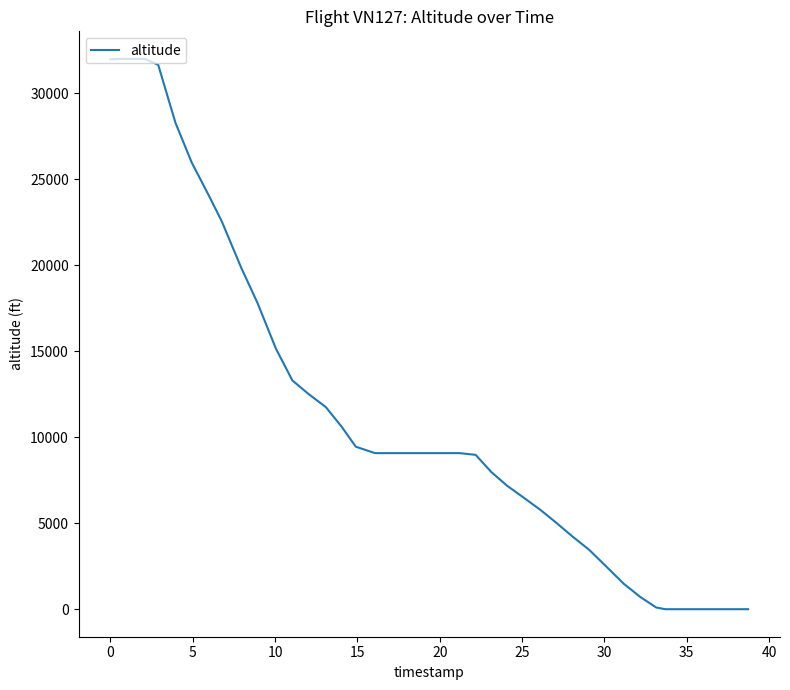

What is the maximum value shown in the chart?

32000